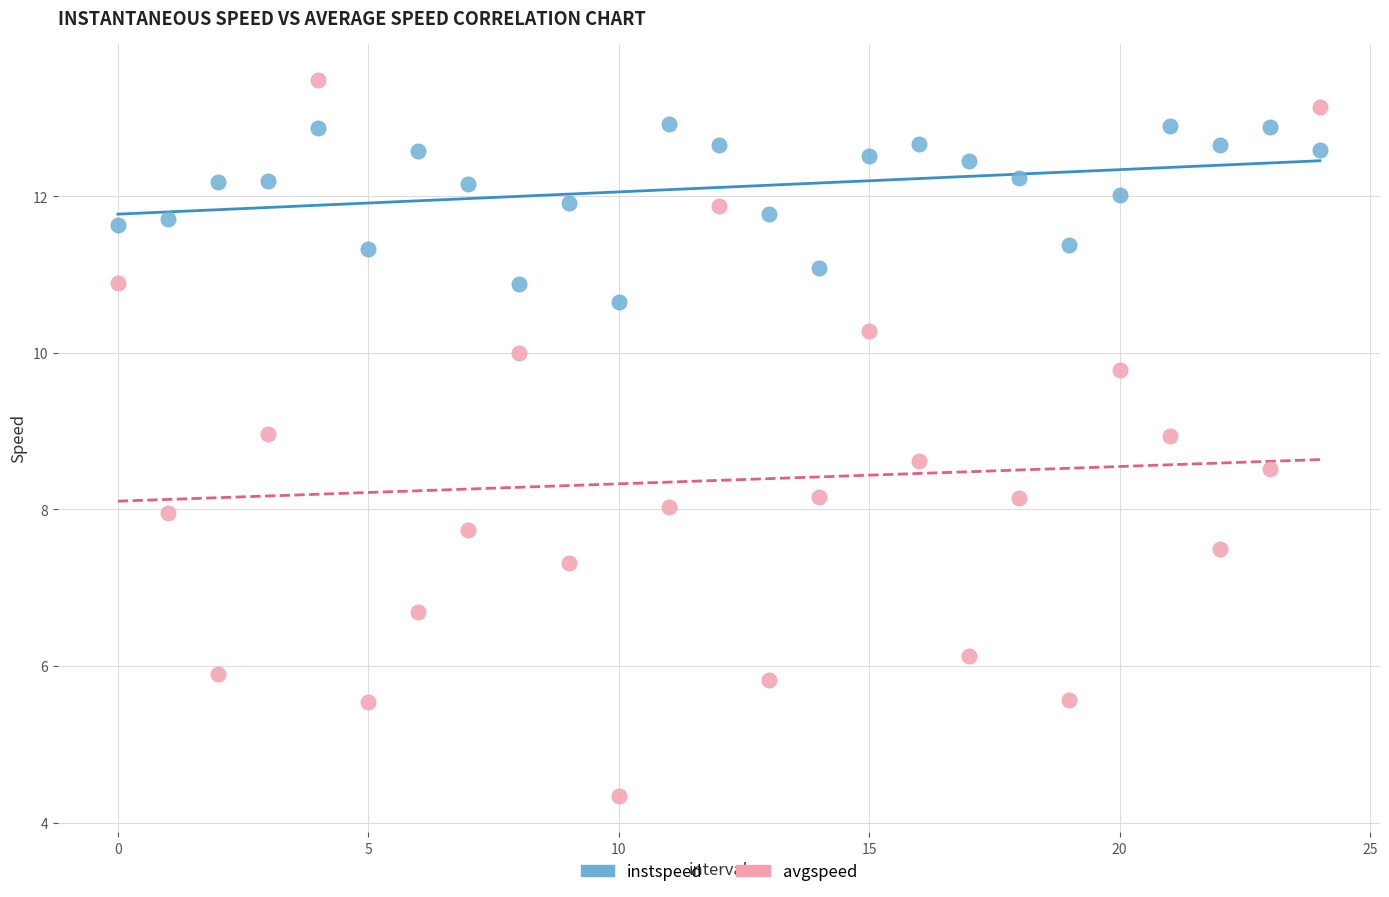

Which series reaches the minimum Y coordinate?

avgspeed